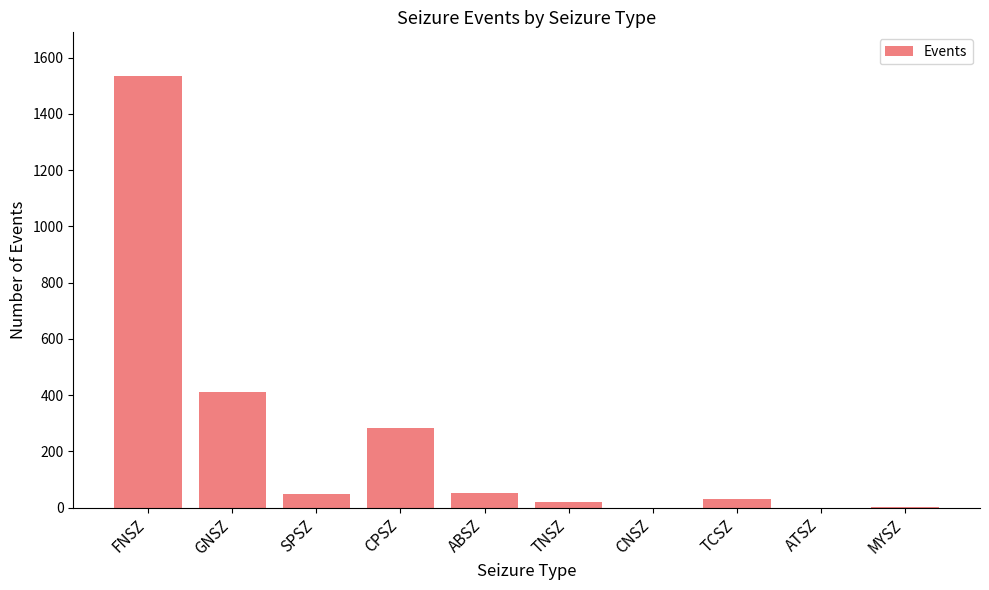

Where does the data first go above 49?

FNSZ